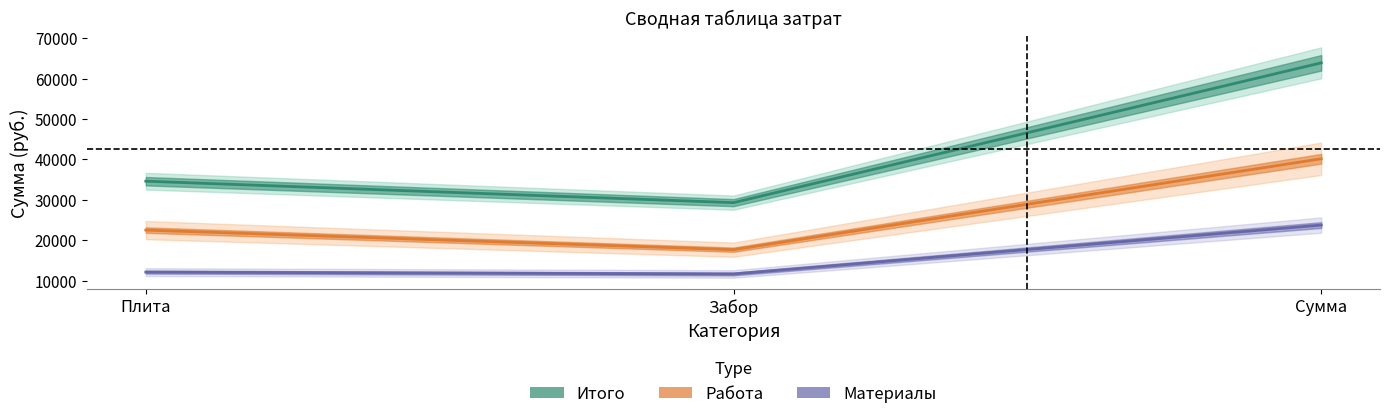

What is the difference between the highest and lowest values at Сумма?

40150